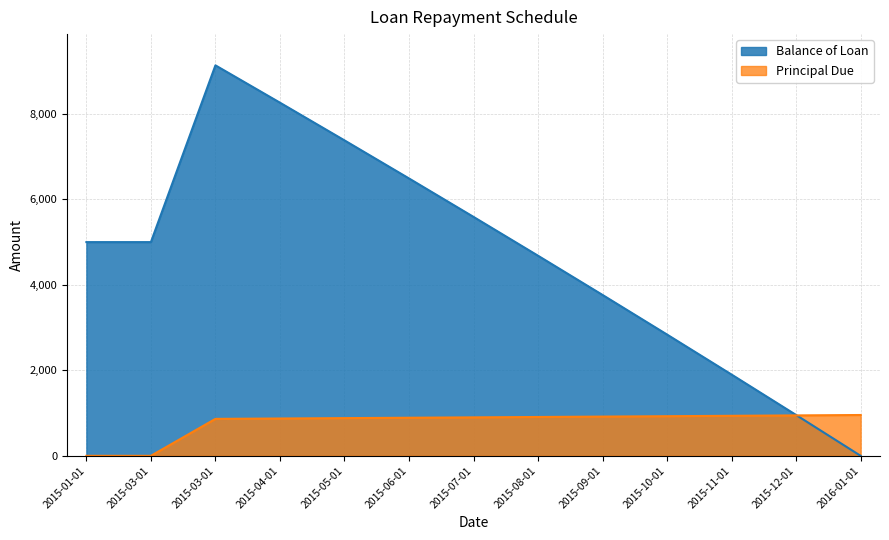

Between 2015-06-01 and 2015-08-01, which is larger?

2015-06-01